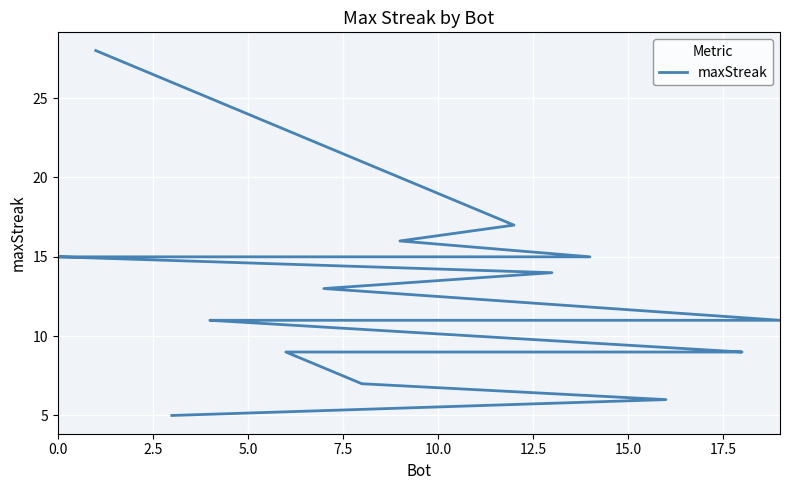

Approximately how many times larger is the value at 10.0 compared to 12.5?

1.0